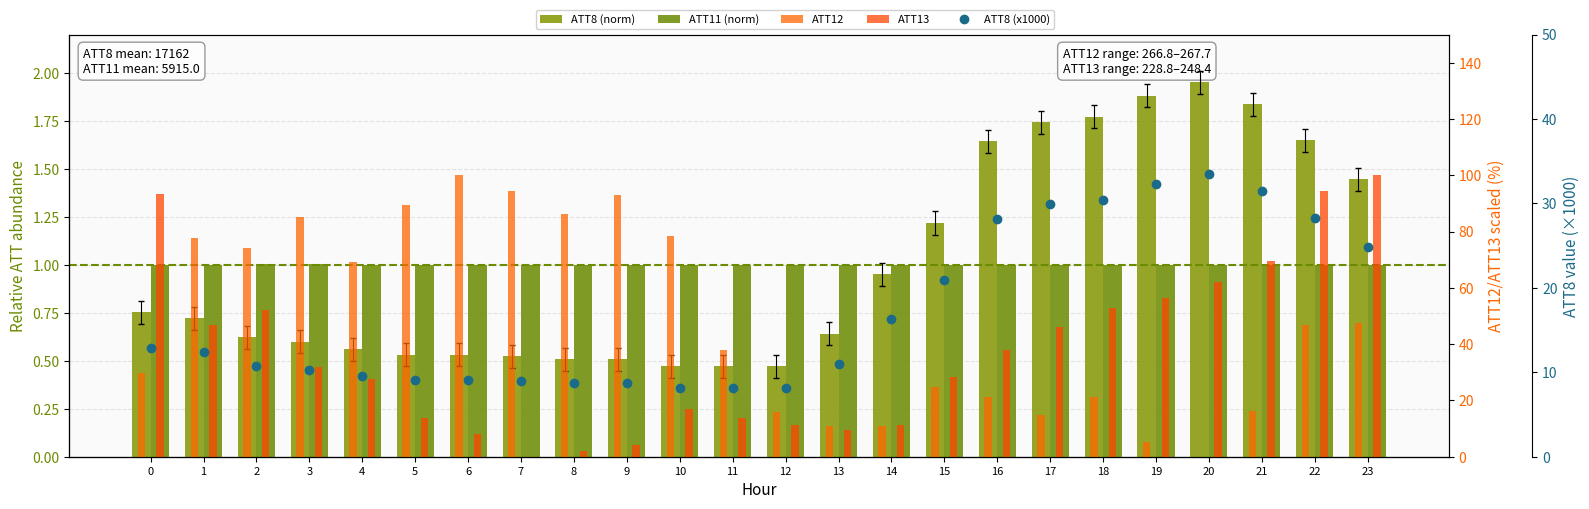

Read the ATT11 (norm) value at 3.

1.0